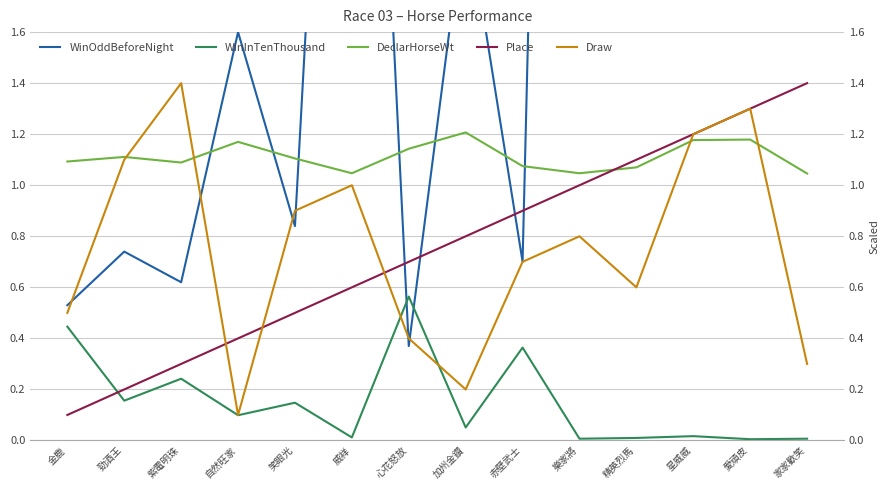

Is it true that WinInTenThousand equals 0.1 at 紫電明珠?

False